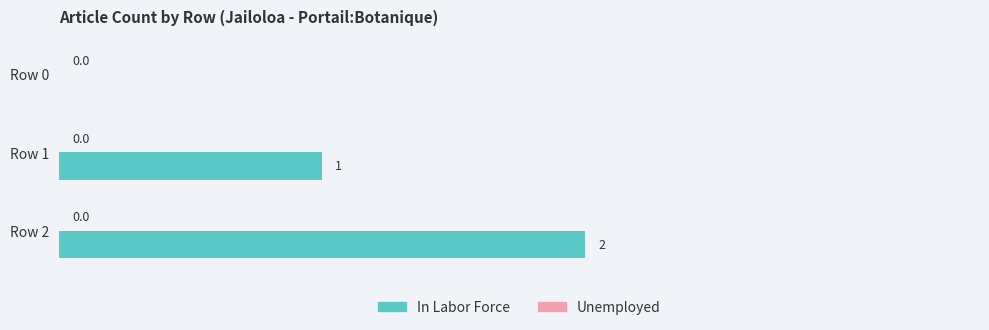

Where is the data nearest to the value 1?

Row 1